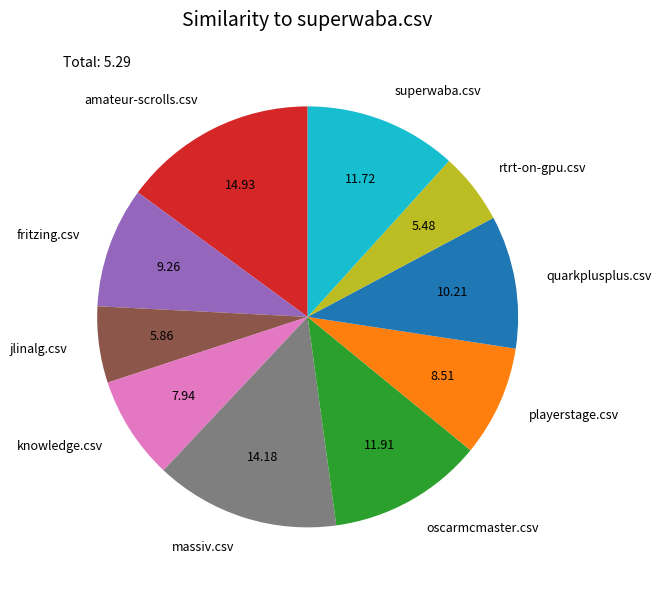

Is amateur-scrolls.csv the majority of the pie?

No